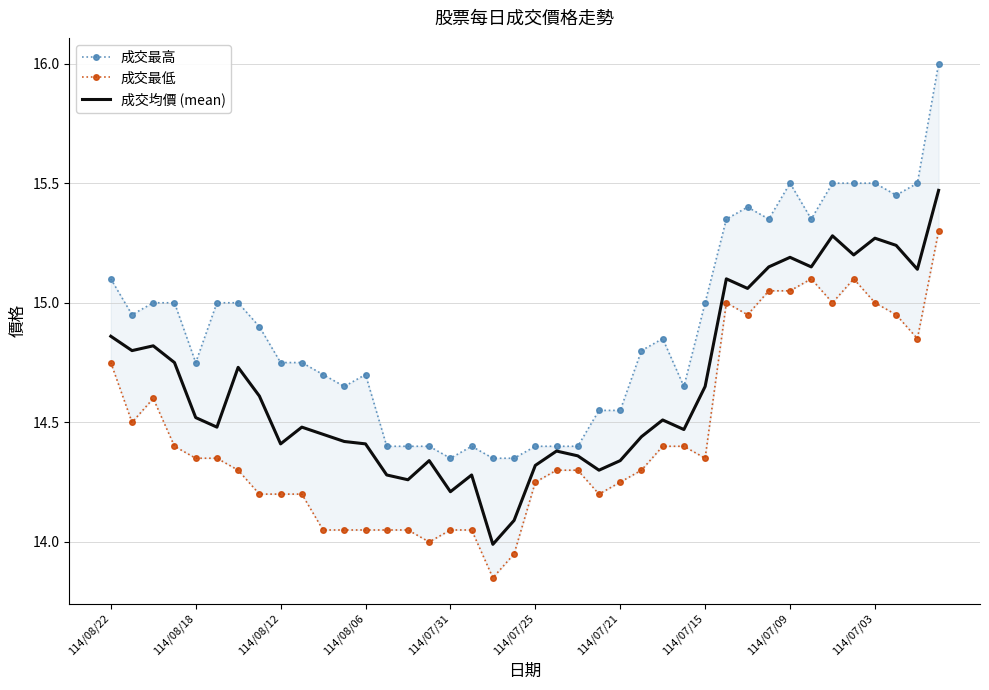

Reading right to left, transcribe all the data shown in this chart.

成交最高: 16.0	15.5	15.4	15.5	15.5	15.5	15.3	15.5	15.3	15.4	15.3	15.0	14.7	14.8	14.8	14.6	14.6	14.4	14.4	14.4	14.3	14.3	14.4	14.3	14.4	14.4	14.4	14.7	14.7	14.7	14.8	14.8	14.9	15.0	15.0	14.8	15.0	15.0	14.9	15.1
成交最低: 15.3	14.8	14.9	15.0	15.1	15.0	15.1	15.1	15.1	14.9	15.0	14.3	14.4	14.4	14.3	14.2	14.2	14.3	14.3	14.2	13.9	13.8	14.1	14.1	14.0	14.1	14.1	14.1	14.1	14.1	14.2	14.2	14.2	14.3	14.3	14.3	14.4	14.6	14.5	14.8
成交均價 (mean): 15.5	15.1	15.2	15.3	15.2	15.3	15.2	15.2	15.2	15.1	15.1	14.7	14.5	14.5	14.4	14.3	14.3	14.4	14.4	14.3	14.1	14.0	14.3	14.2	14.3	14.3	14.3	14.4	14.4	14.4	14.5	14.4	14.6	14.7	14.5	14.5	14.8	14.8	14.8	14.9